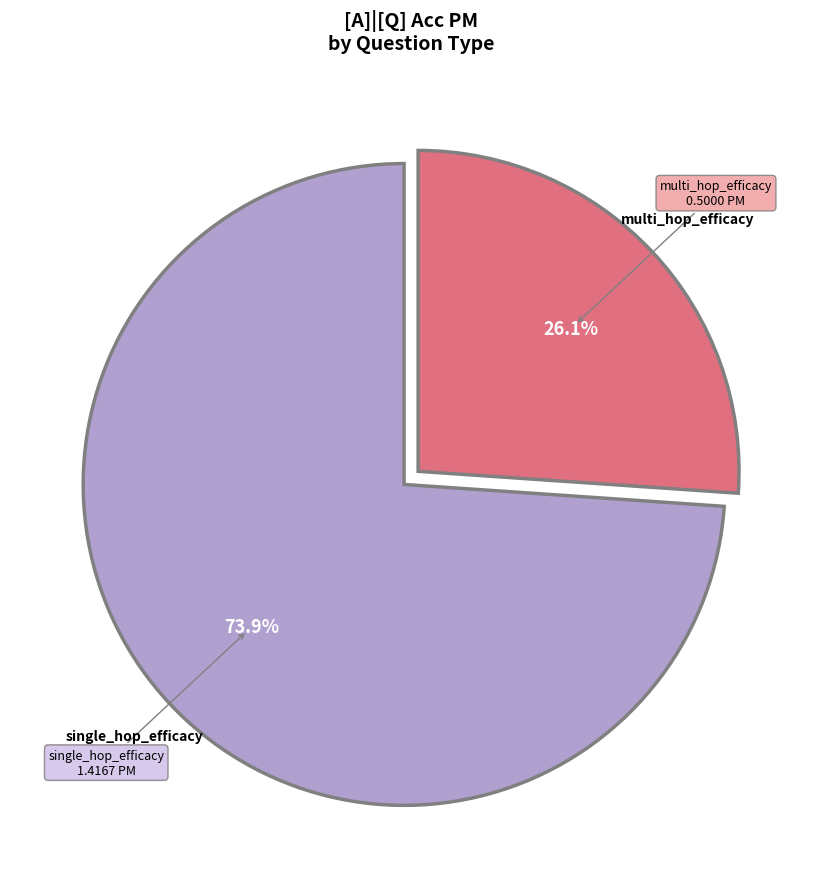

What percentage is the single_hop_efficacy slice, to the nearest percent?

74%